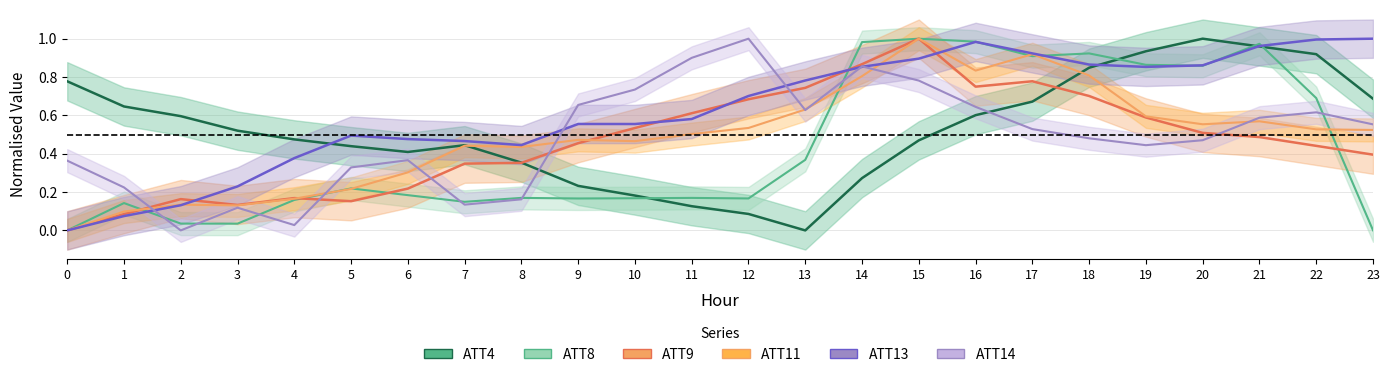

What is the total value across all series at 7?

2.0